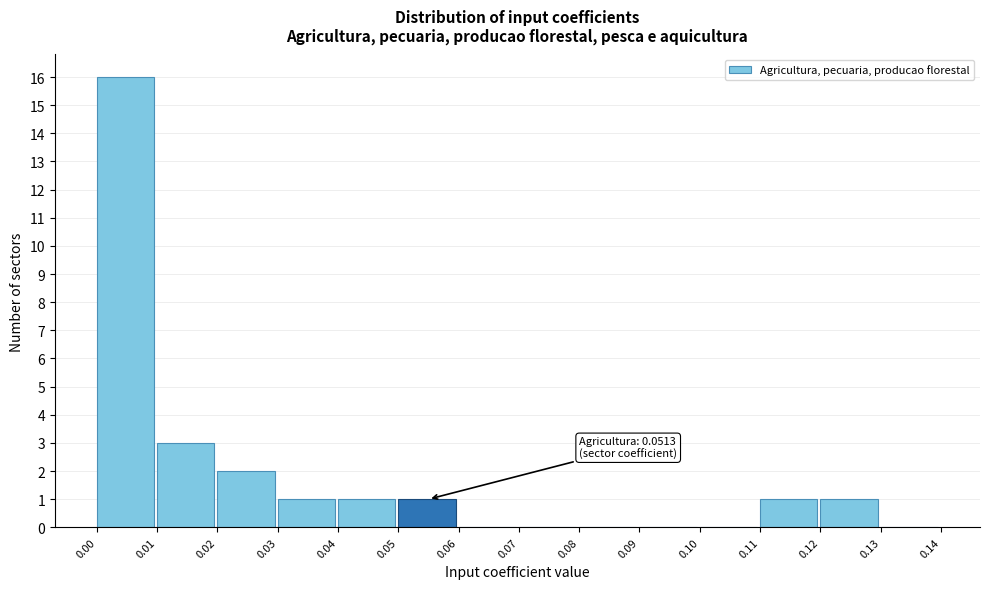

Over which range of the x-axis is the bar tallest?

0.00 to 0.01